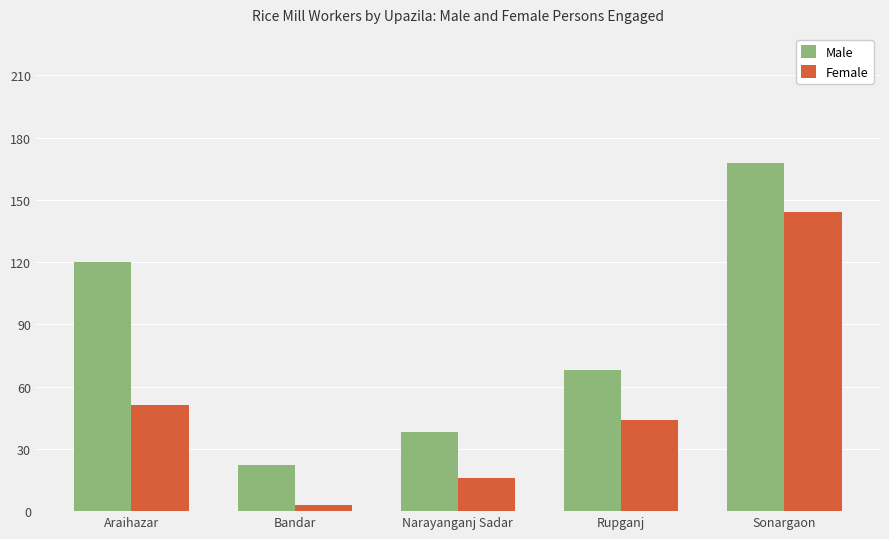

What is the value of the Female bar at the 4th from the left?

44